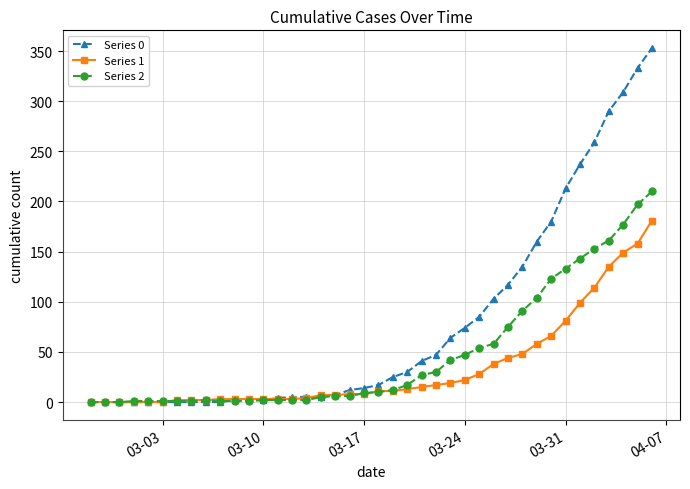

Which series has the widest spread of values?

Series 0